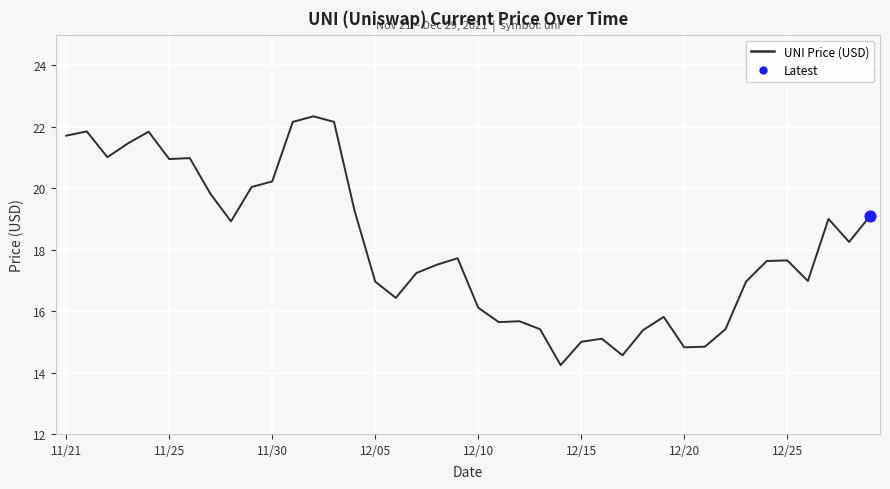

What is the difference between the maximum and minimum values?

8.1